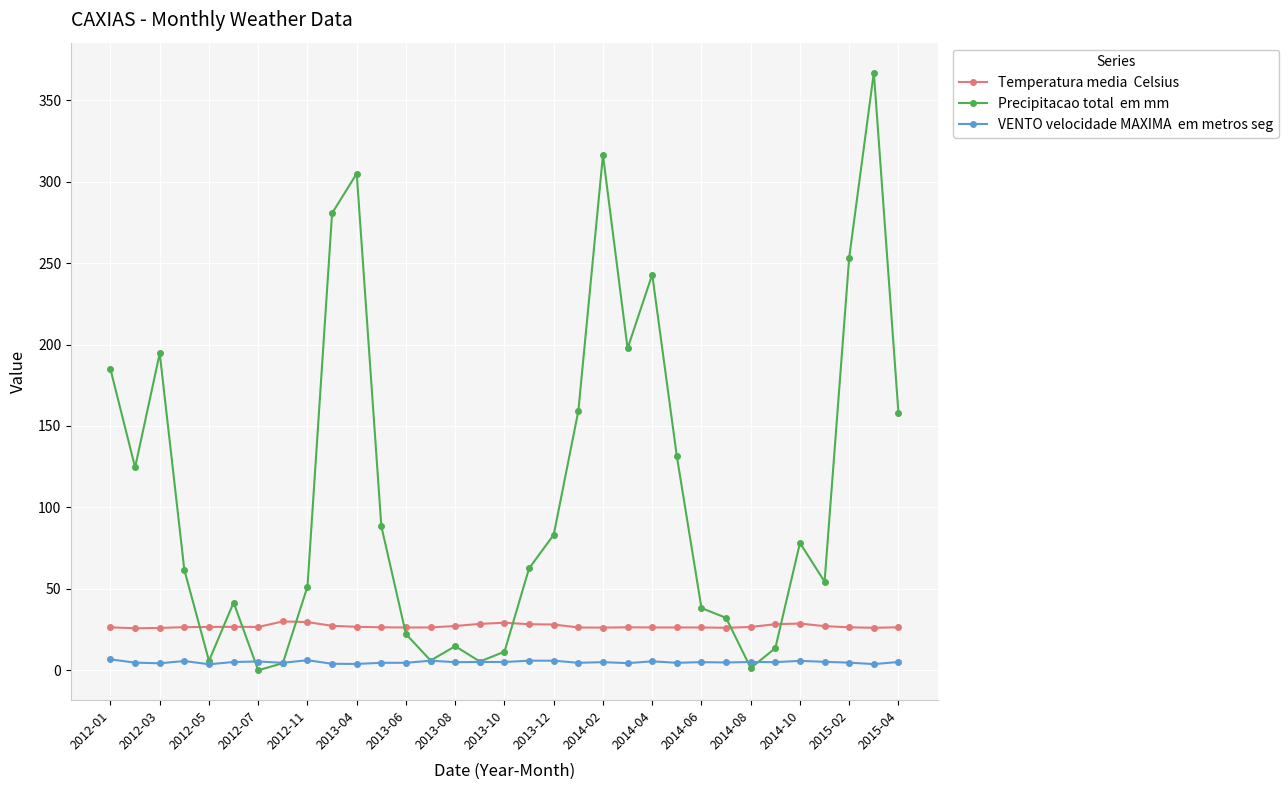

What is the greatest value displayed?

367.0